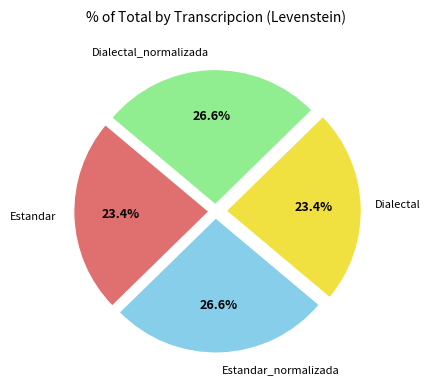

Does any single category account for the majority?

No